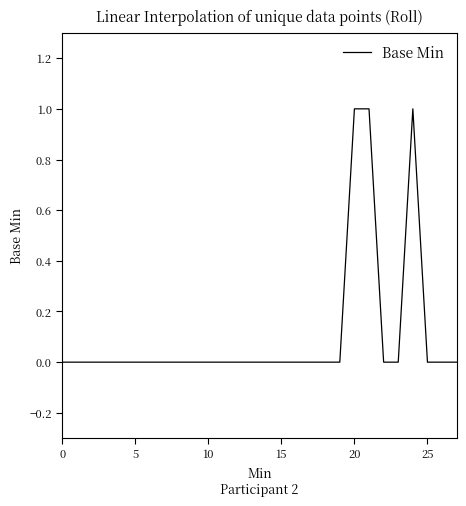

Is this an area chart (filled region under the line)?

No